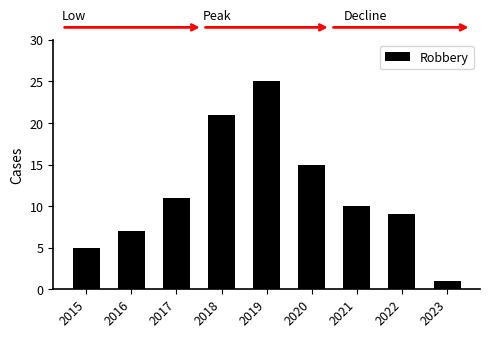

What is the change in value from 2015 to 2019?

+20